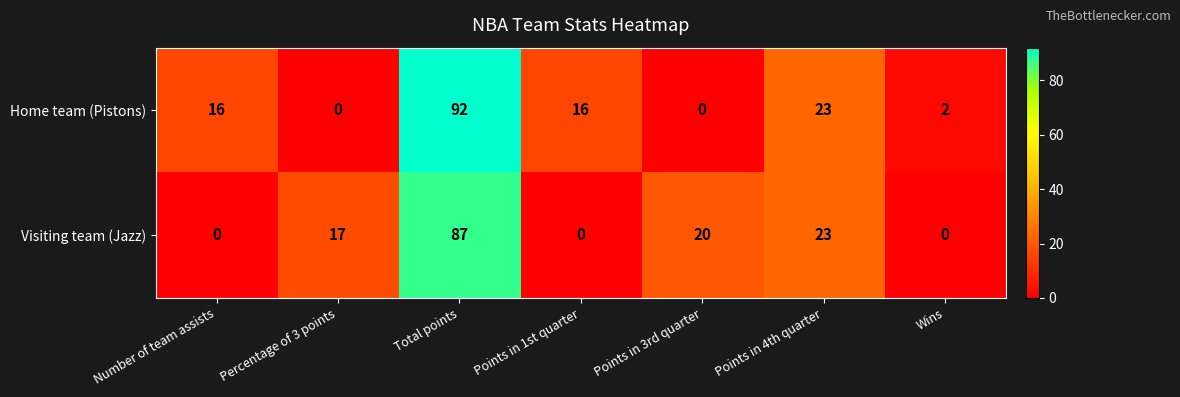

How many data points does each series have?

7